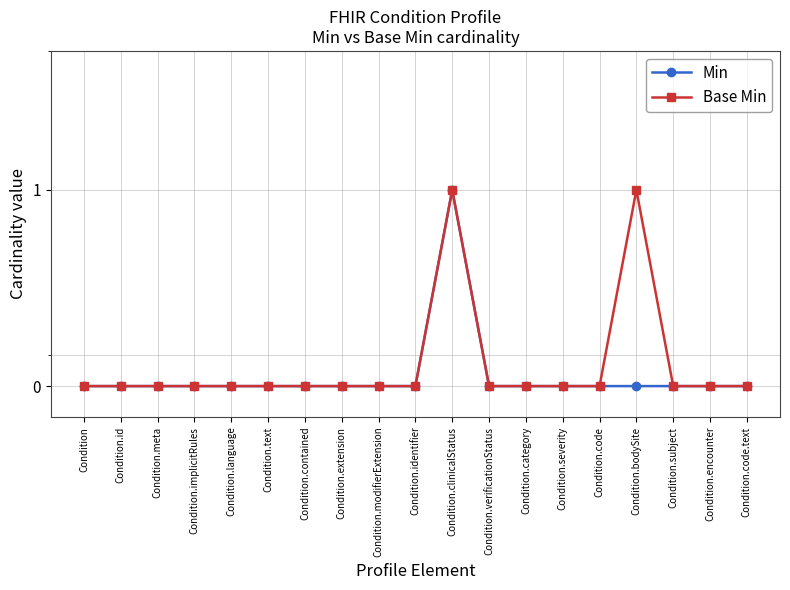

True or false: Base Min and Min cross at least once.

False